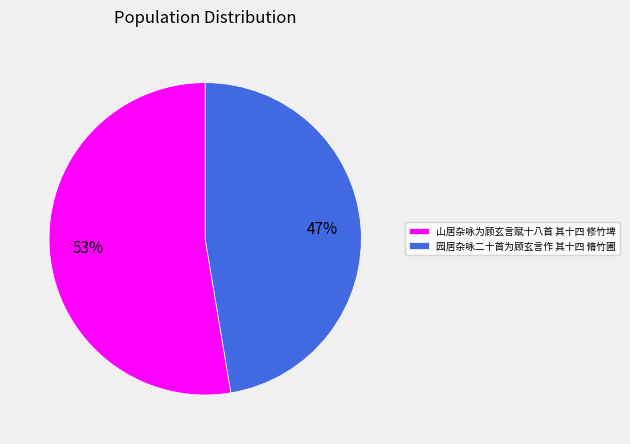

How many segments does this pie chart have?

2